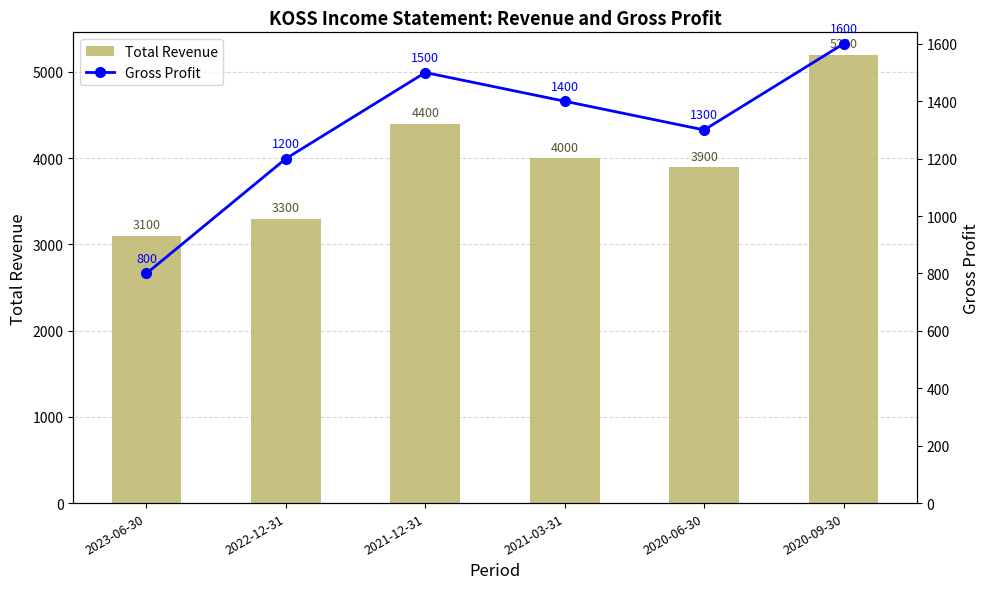

How many Gross Profit values are between 1200 and 1500?

4